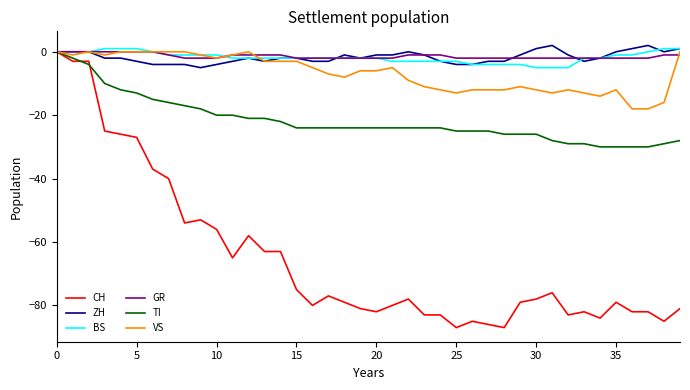

How many lines are shown in the chart?

6